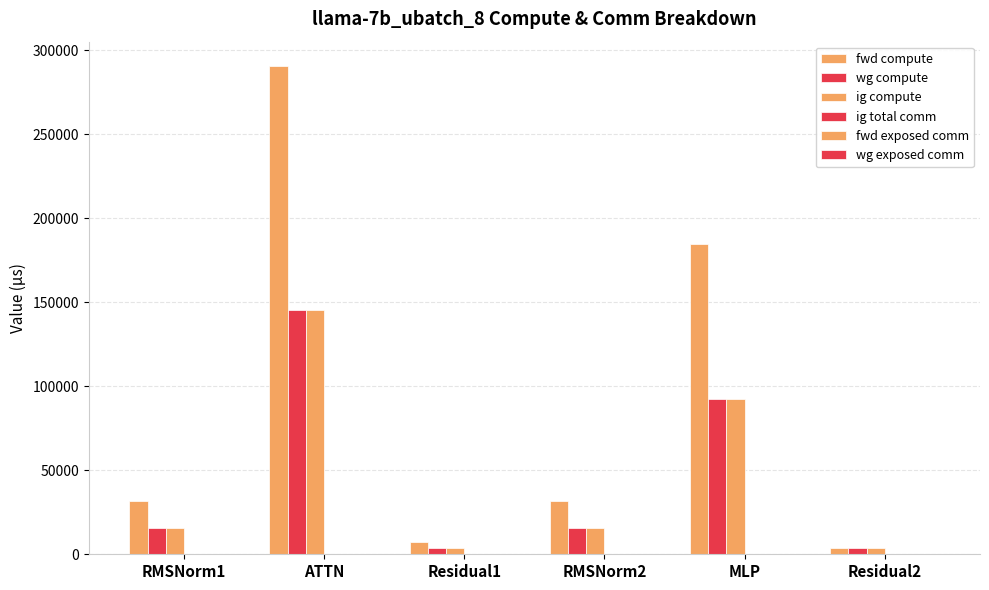

What position from the left is RMSNorm2?

4